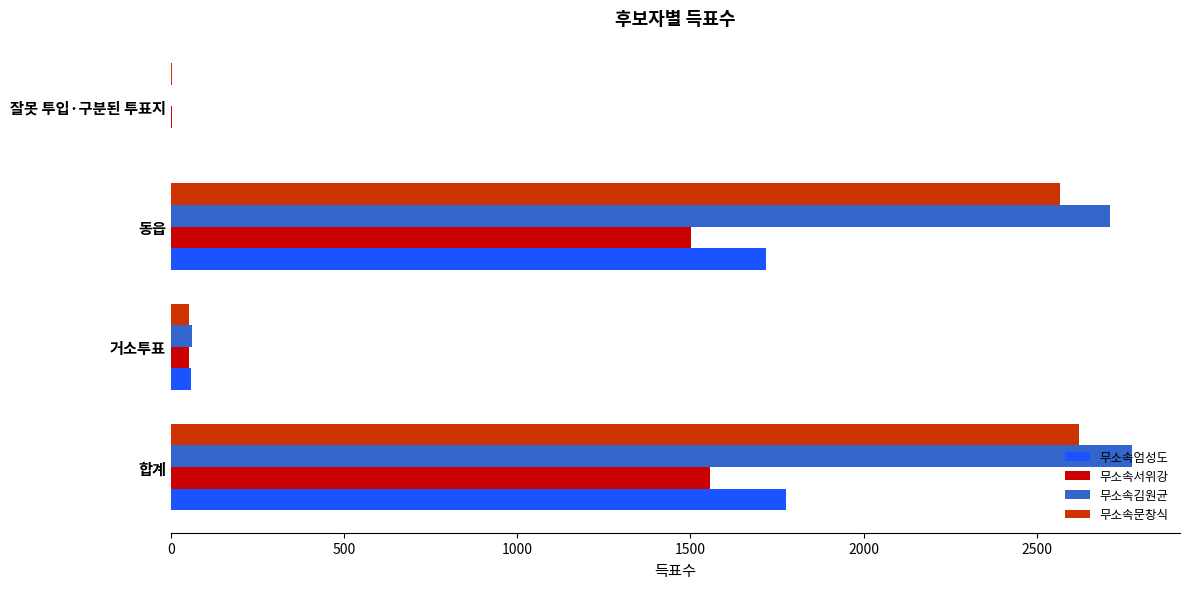

The value of 무소속김원균 at 거소투표 is 62. True or false?

True